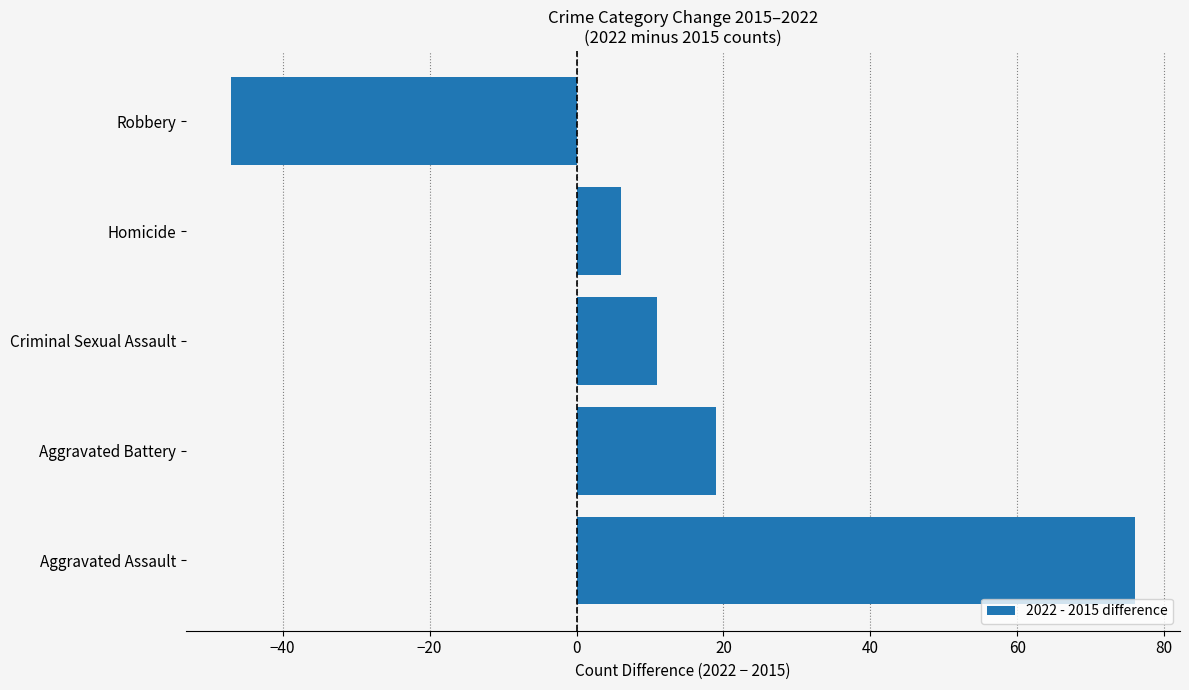

Which label corresponds to the smallest value in the chart?

Robbery